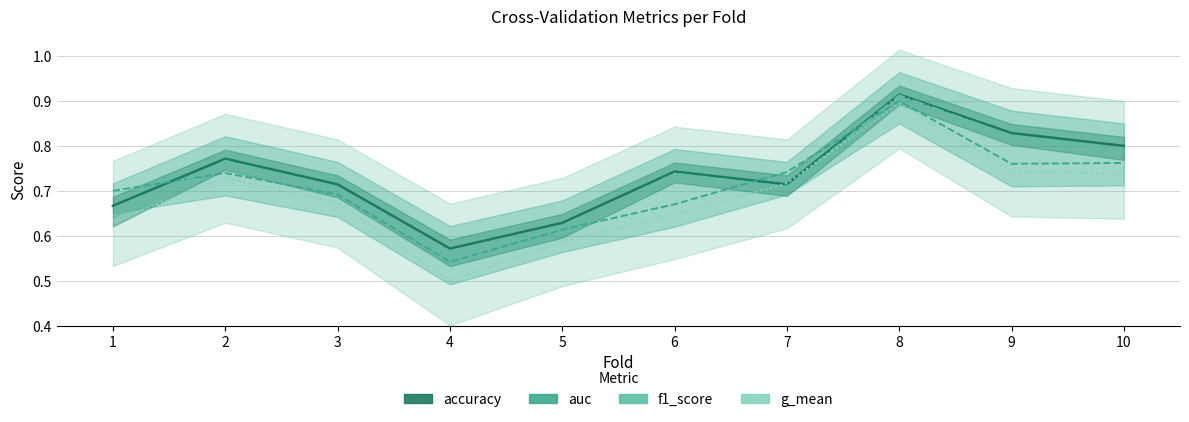

What is the smallest value displayed?

0.5